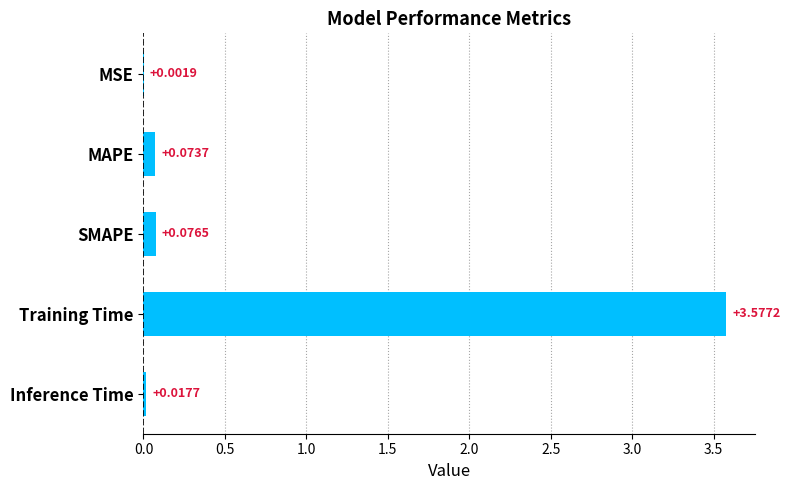

What is the sum of the values at Training Time and MAPE?

3.7